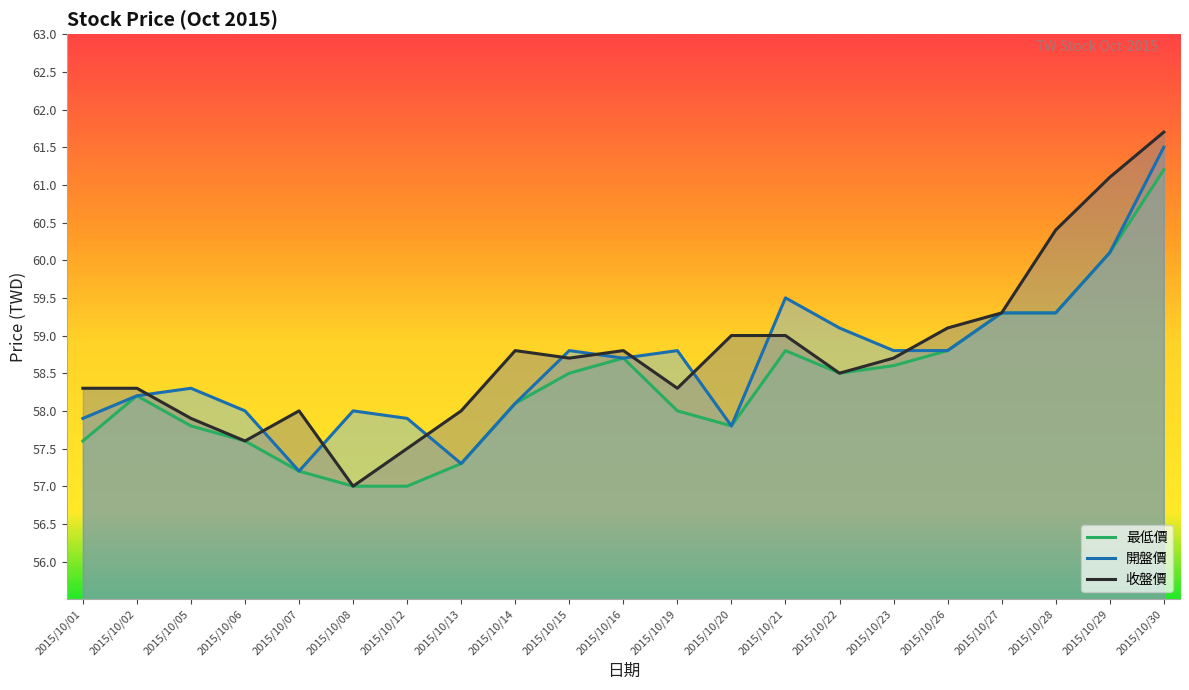

In 開盤價, how many points are higher than both neighbors (excluding endpoints)?

5